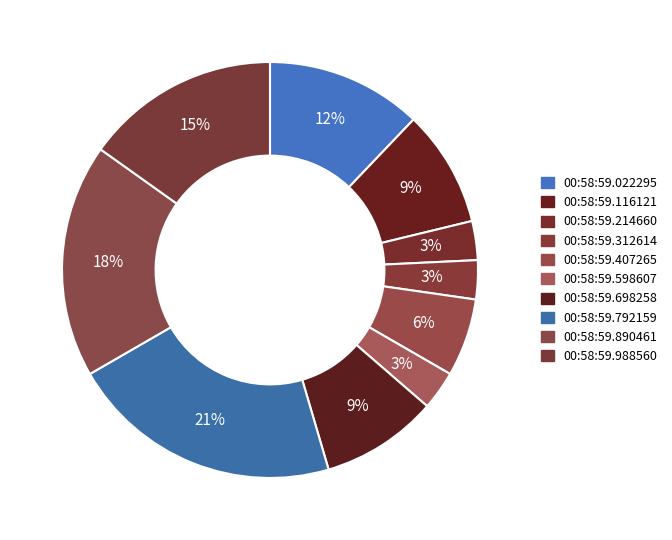

How many slices are in this pie chart?

10